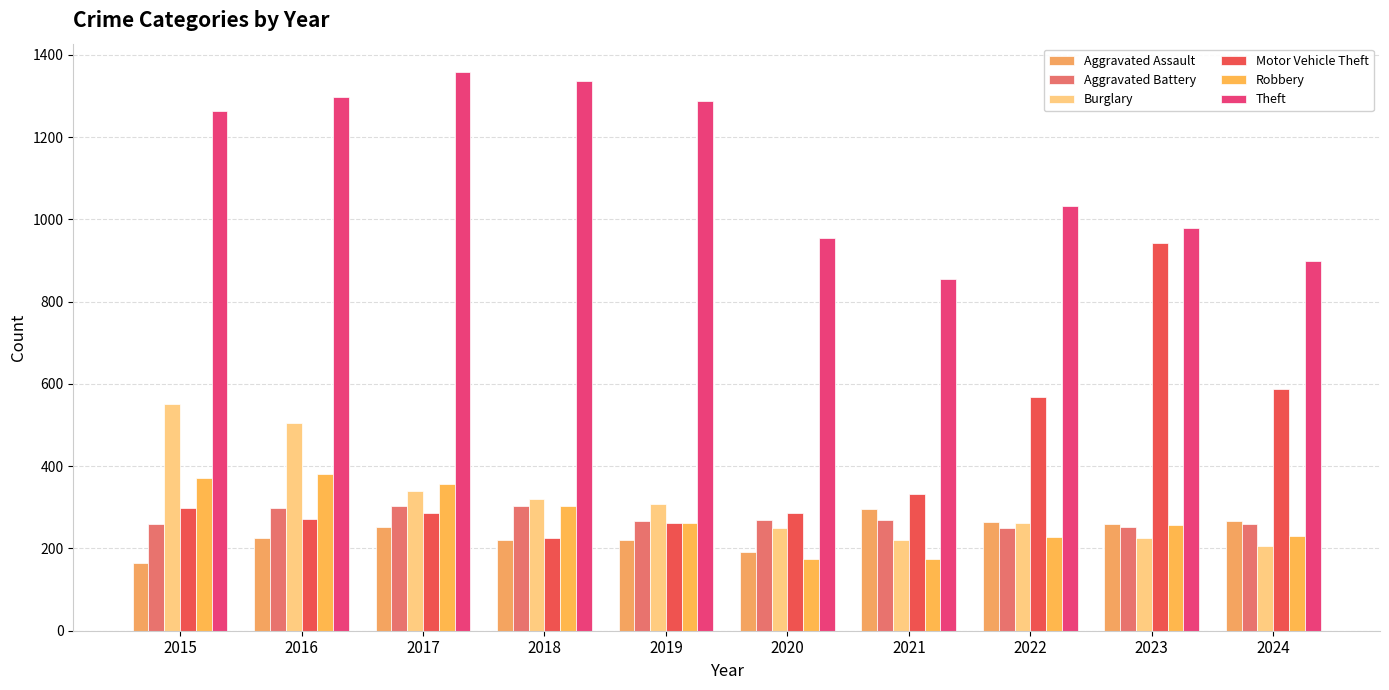

Reading left to right, extract all data points from this chart.

Aggravated Assault: 164	225	251	220	220	192	295	264	259	267
Aggravated Battery: 259	298	303	302	267	268	270	249	251	259
Burglary: 552	505	339	319	308	250	220	263	225	207
Motor Vehicle Theft: 299	272	285	225	262	287	332	569	943	587
Robbery: 372	381	356	302	263	174	175	227	257	230
Theft: 1263	1297	1359	1337	1288	954	856	1032	980	898